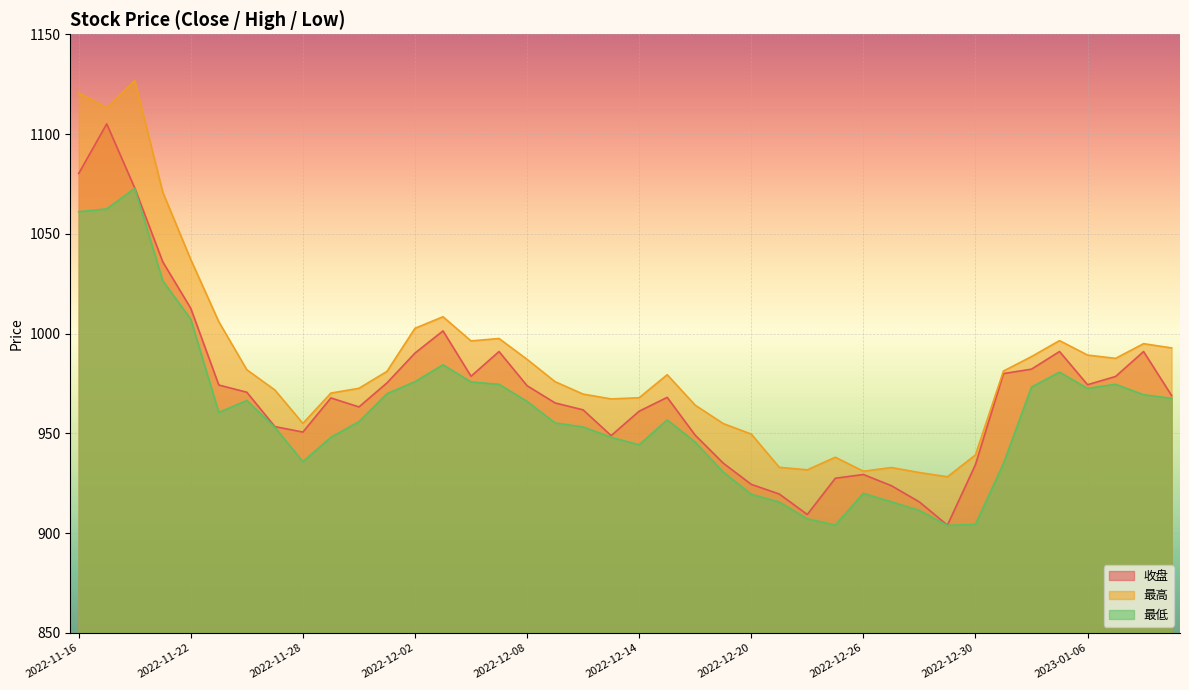

The value of 最低 at 2022-12-29 is 1280.1. True or false?

False